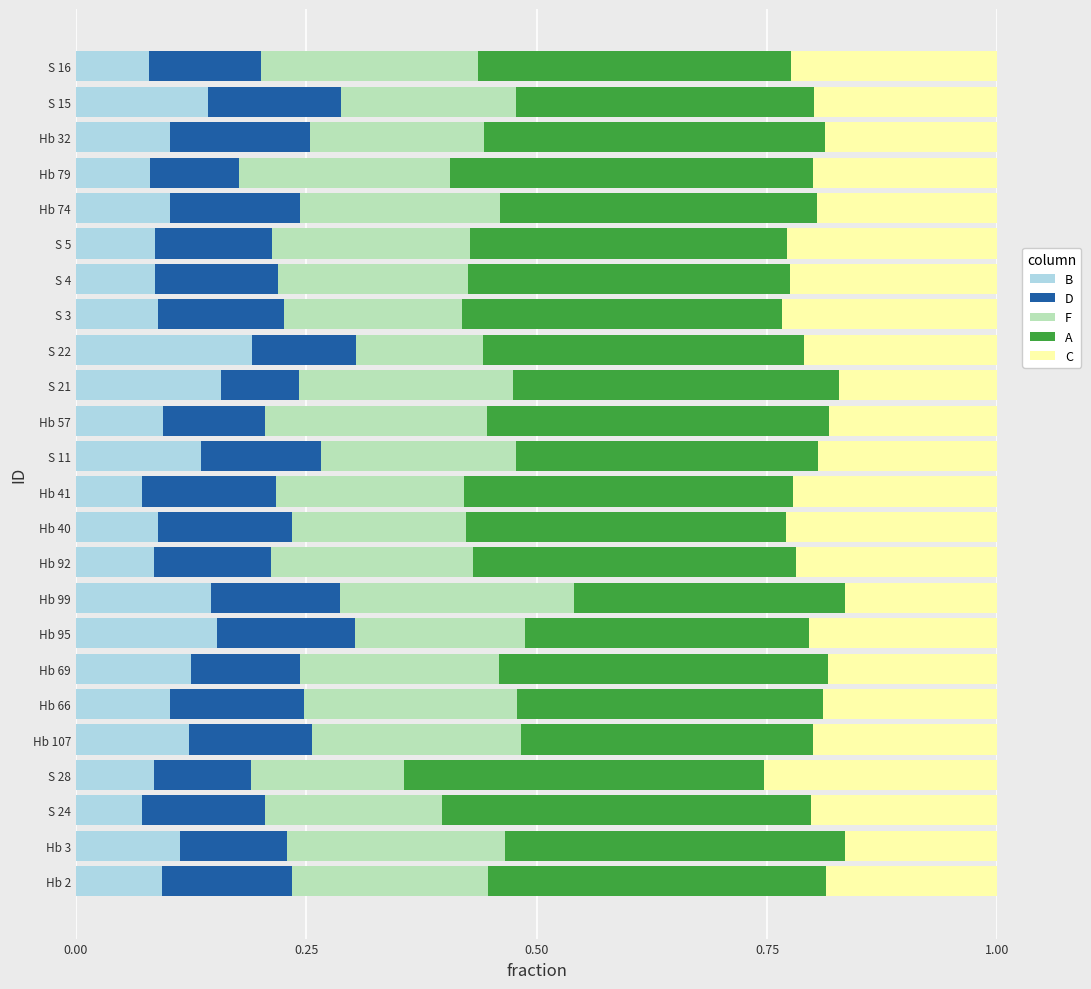

What is the total value across all series at S 5?

1.0